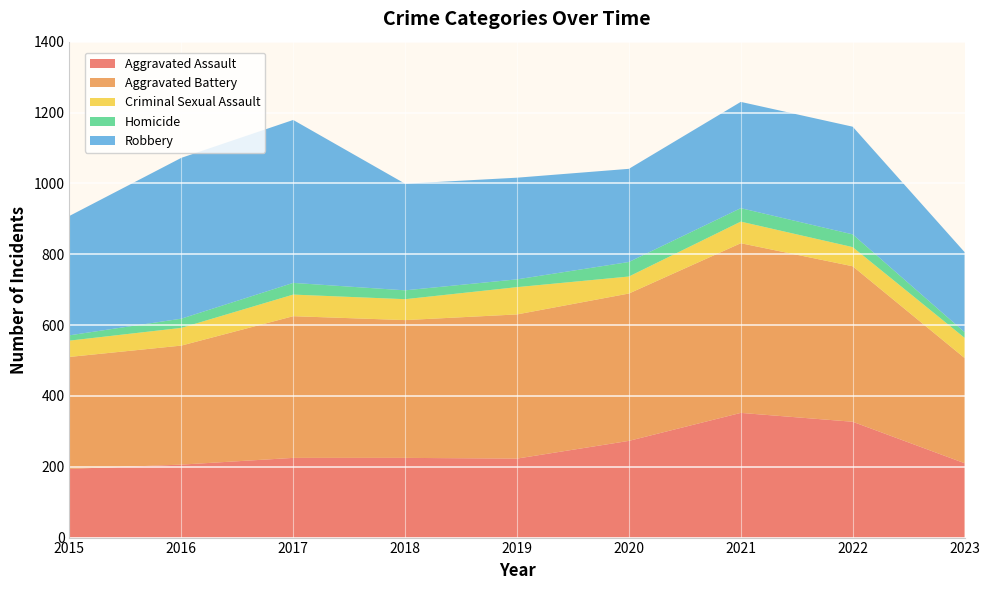

Reading left to right, list all the values displayed in this chart.

Aggravated Assault: 2015=194	2016=206	2017=225	2018=225	2019=223	2020=273	2021=352	2022=327	2023=210
Aggravated Battery: 2015=316	2016=336	2017=400	2018=389	2019=407	2020=416	2021=479	2022=439	2023=297
Criminal Sexual Assault: 2015=46	2016=50	2017=61	2018=59	2019=77	2020=48	2021=61	2022=54	2023=57
Homicide: 2015=15	2016=26	2017=33	2018=25	2019=22	2020=41	2021=38	2022=36	2023=16
Robbery: 2015=337	2016=454	2017=460	2018=301	2019=287	2020=263	2021=300	2022=304	2023=226